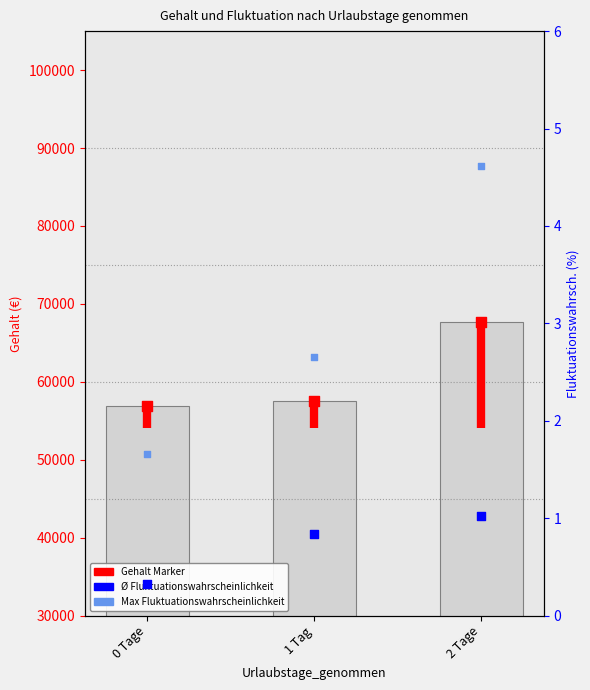

Is the value of Ø Fluktuationswahrscheinlichkeit (%) at 2 Tage greater than the value of Gehalt (Durchschnitt) at 2 Tage?

No